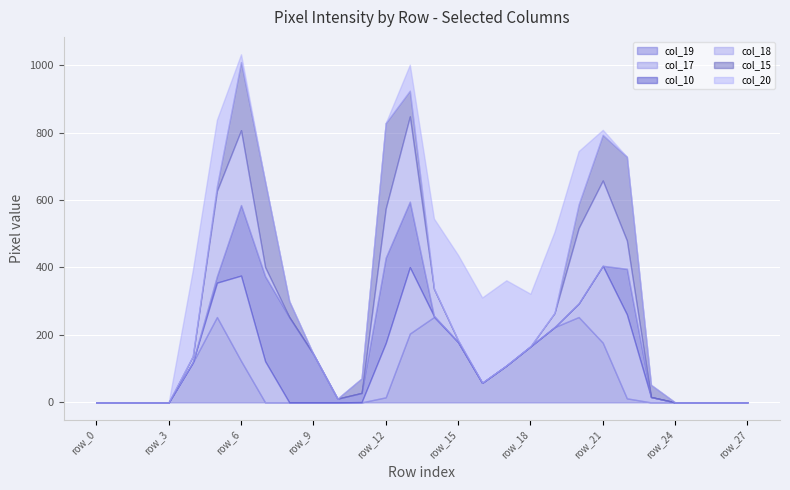

Reading right to left, what are all the values shown in this chart?

col_19: 0	0	0	0	0	12	177	253	223	166	109	58	179	253	204	15	0	0	0	0	0	123	253	118	0	0	0	0
col_17: 0	0	0	0	16	249	228	40	0	0	0	0	0	3	197	161	1	0	0	0	122	253	102	1	0	0	0	0
col_10: 0	0	0	0	0	135	0	0	0	0	0	0	0	0	194	253	27	11	143	253	252	209	19	0	0	0	0	0
col_18: 0	0	0	0	0	84	253	224	42	0	0	0	5	81	253	146	0	0	0	0	27	222	253	18	0	0	0	0
col_15: 0	0	0	0	36	248	135	70	0	0	0	0	0	0	76	253	43	0	0	47	253	202	14	0	0	0	0	0
col_20: 0	0	0	0	0	0	15	158	241	156	253	253	253	208	77	0	0	0	0	0	0	23	197	255	0	0	0	0